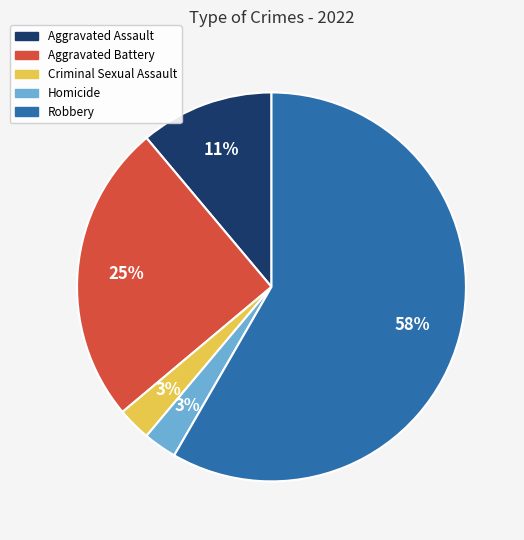

What is the largest slice in the pie chart?

Robbery